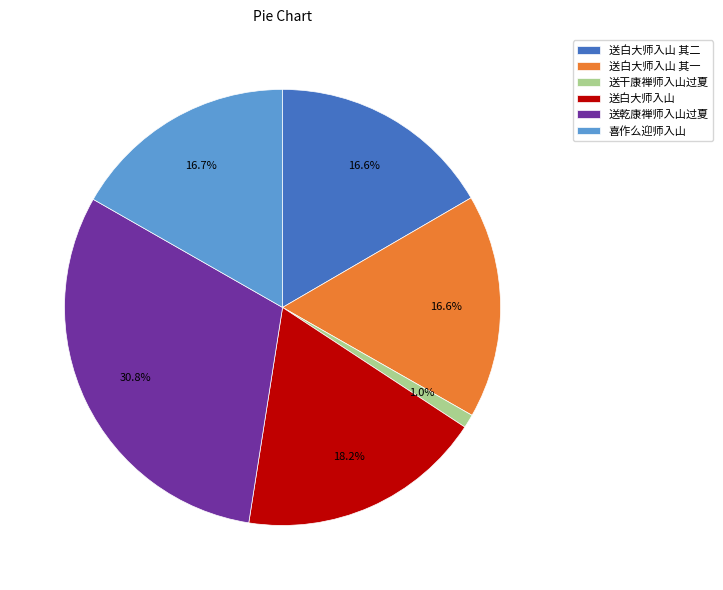

What is the largest slice in the pie chart?

送乾康禅师入山过夏